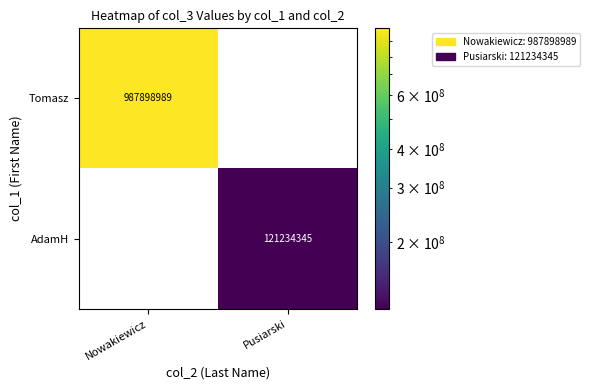

Between Nowakiewicz and Pusiarski, which series saw the biggest shift?

Tomasz